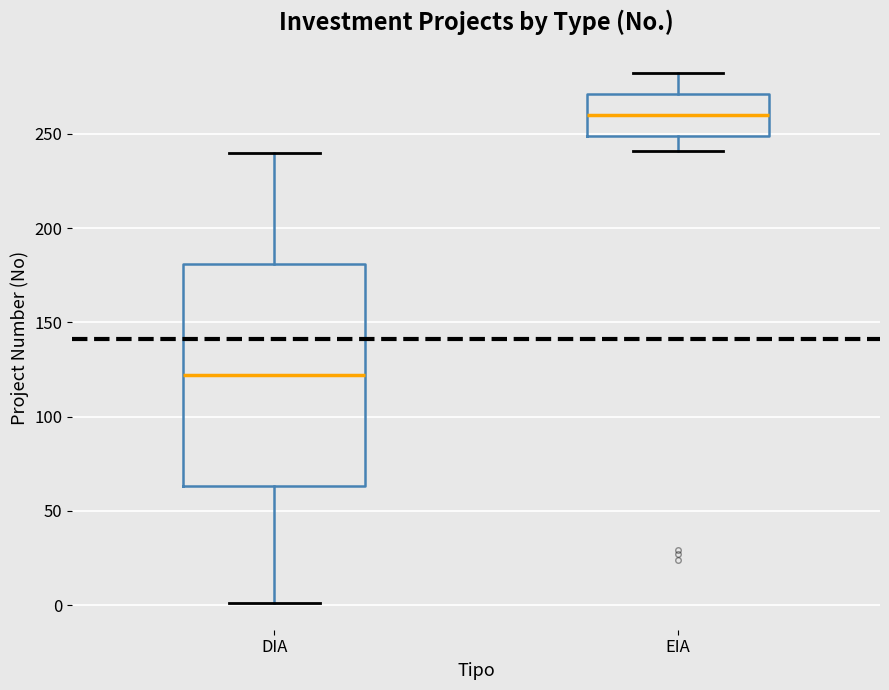

Where is the lower edge of the box for EIA on the y-axis? The values are not printed on the chart, so give them approximately, as read against the axis.

250